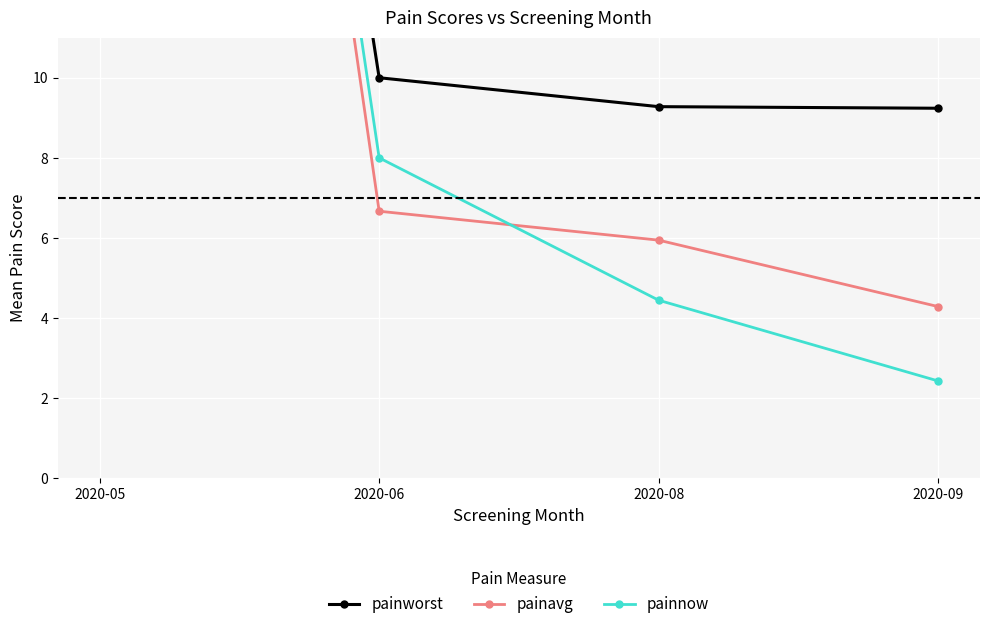

What is the difference between the maximum and minimum values in the painworst series?

45.8